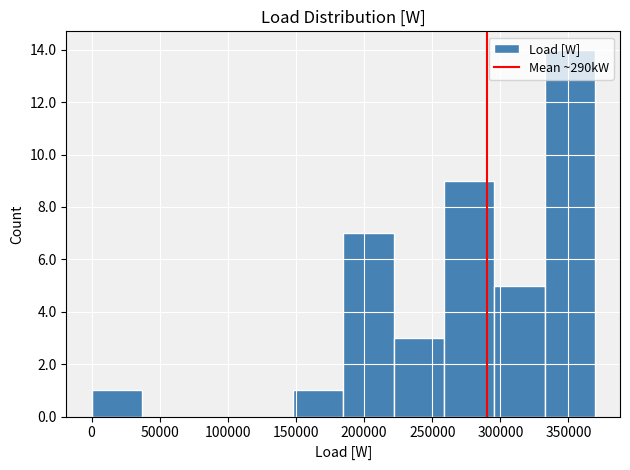

Reading left to right, list every bar in this chart as the range it spans on the x-axis followed by its height. Neither the bar edges nor the heights are printed on the chart, so give them approximately, as read against the axes.

0 to 35000: 1
35000 to 75000: 0
75000 to 110000: 0
110000 to 150000: 0
150000 to 185000: 1
185000 to 220000: 7
220000 to 260000: 3
260000 to 295000: 9
295000 to 330000: 5
330000 to 370000: 14